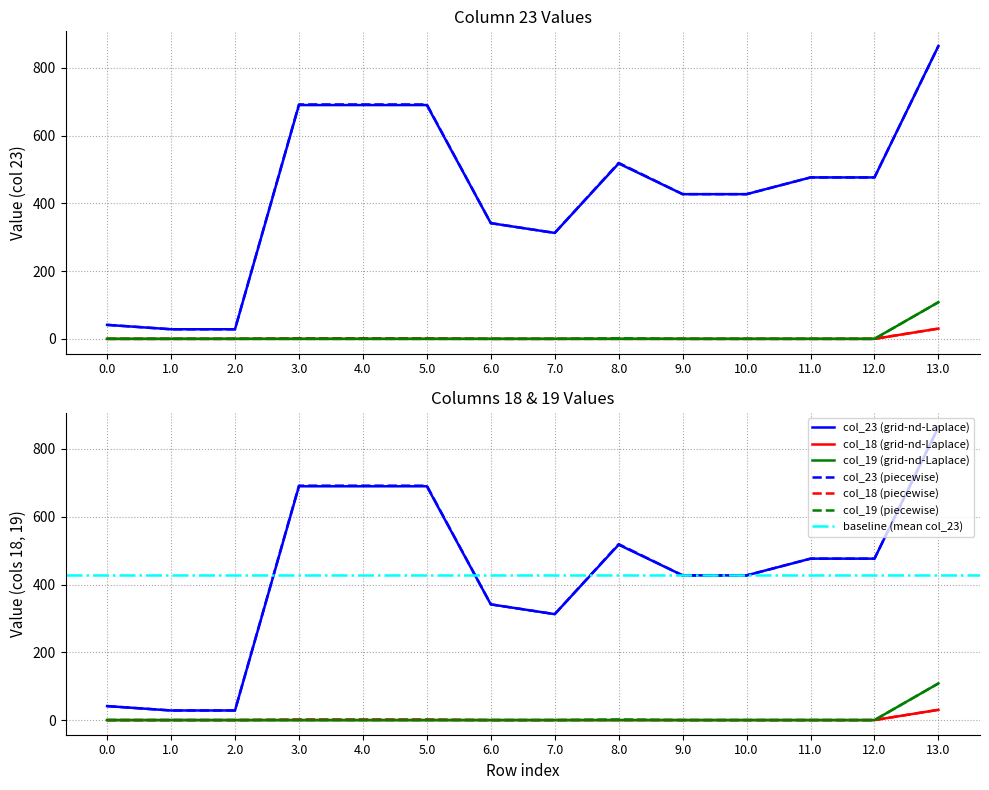

Does the chart have visible grid lines?

Yes